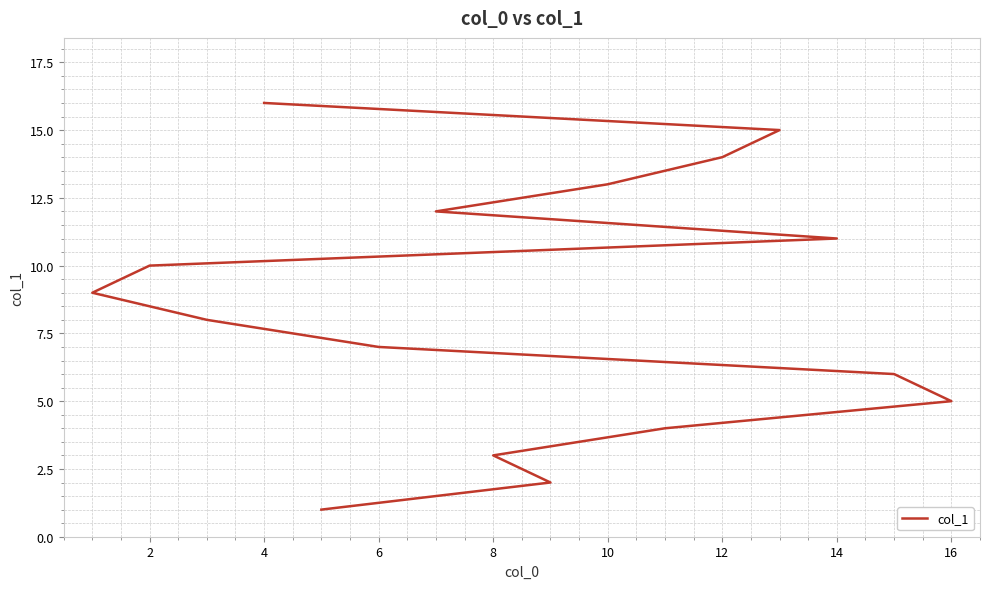

Is it true that the value at 14 is 4?

False